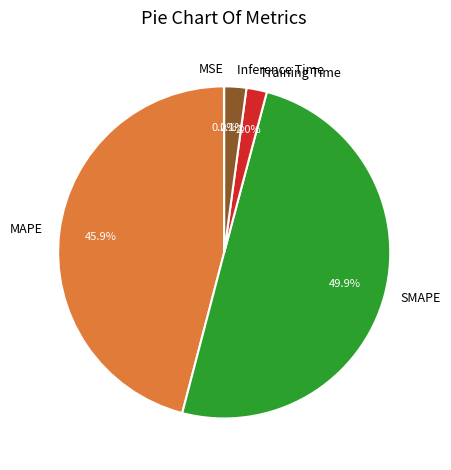

Which category has the biggest portion of the pie?

SMAPE